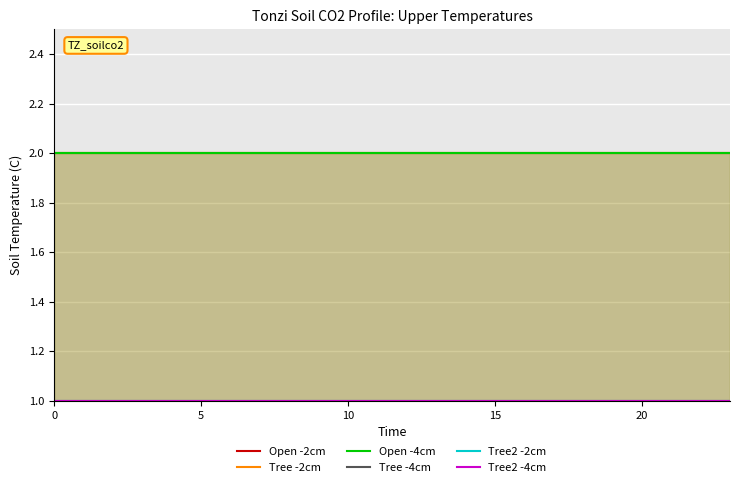

Which series has the largest total across all categories?

Open -2cm